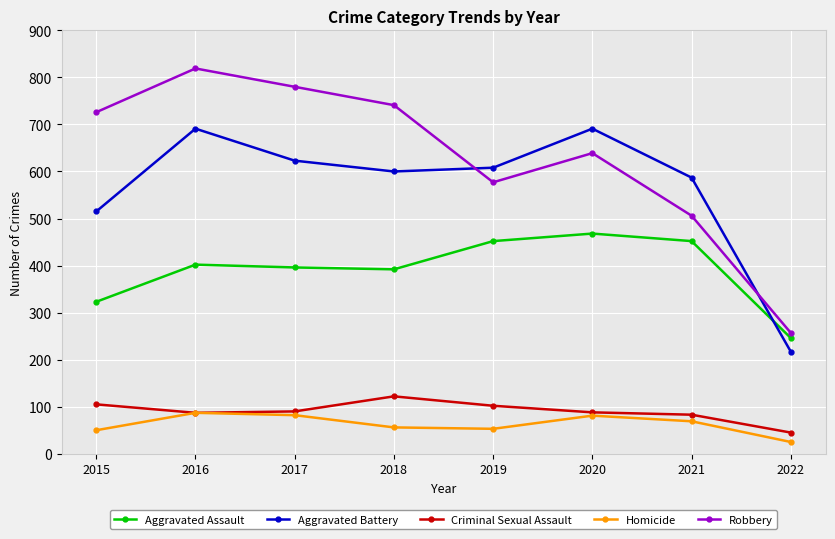

At which category is the sum across all series the highest?

2016